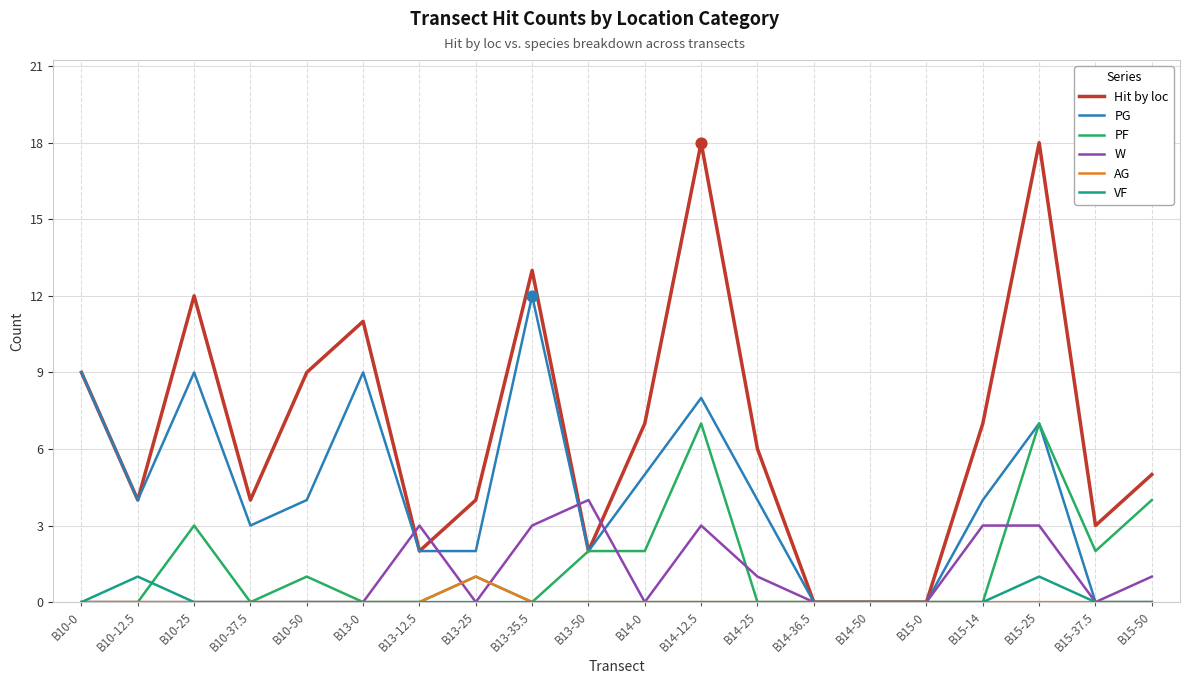

Is the value of VF at B10-12.5 greater than the value of Hit by loc at B14-50?

Yes